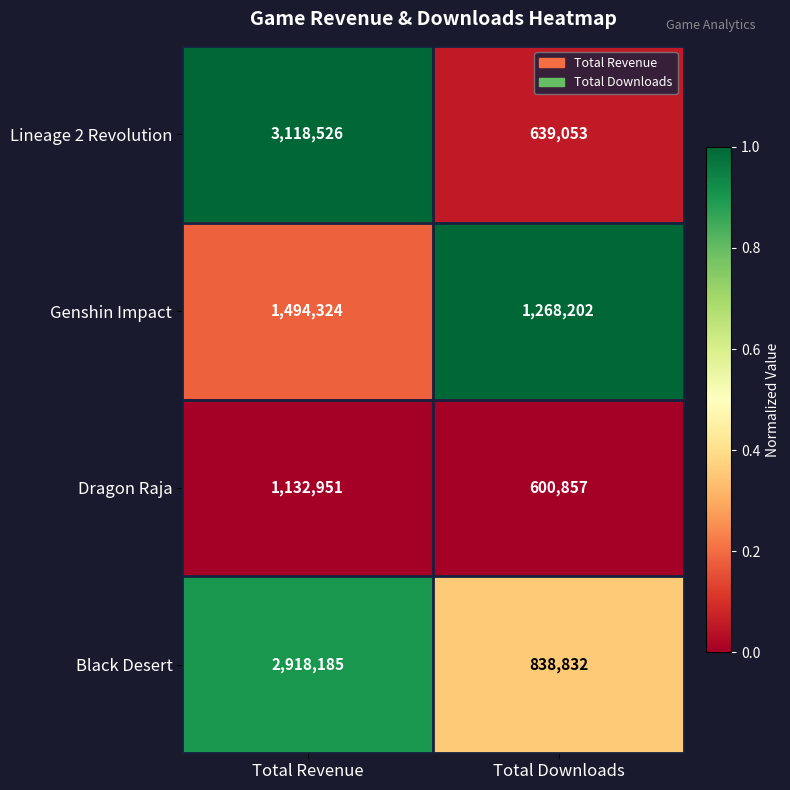

True or false: Genshin Impact has a value of 1494324 at Total Revenue.

True